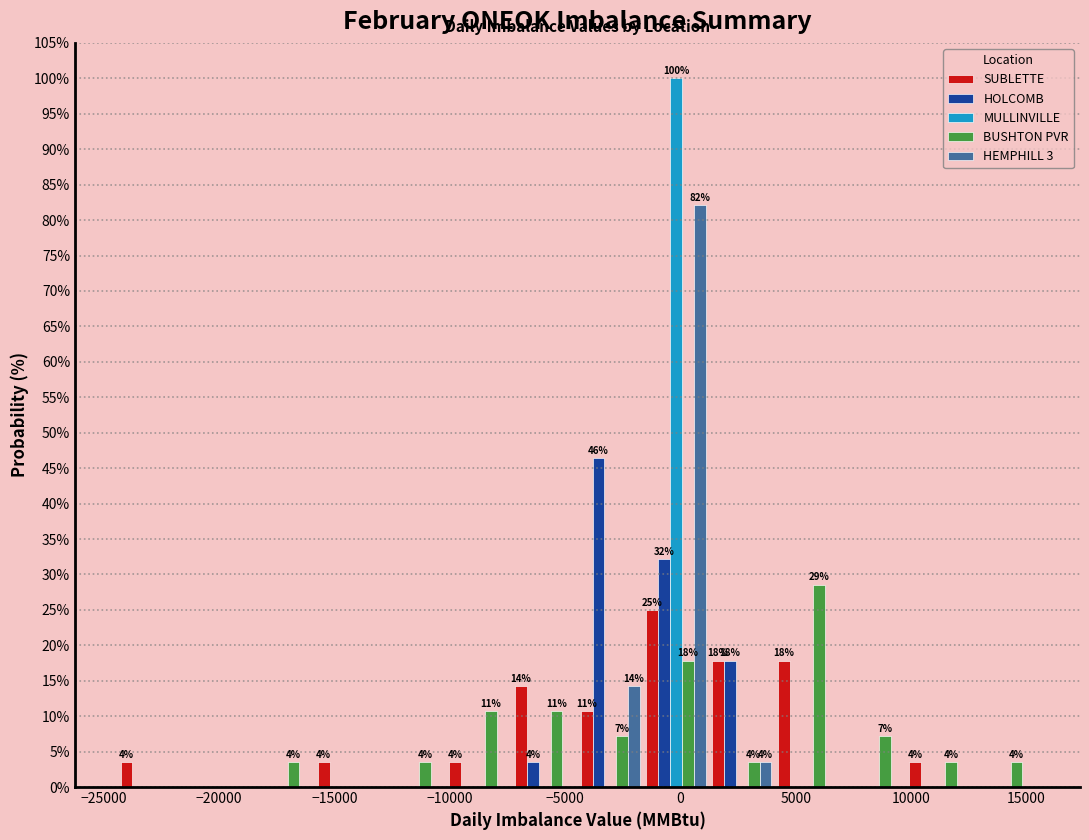

In the HEMPHILL 3 series, which range on the x-axis has the tallest bar?

-1500 to 1000